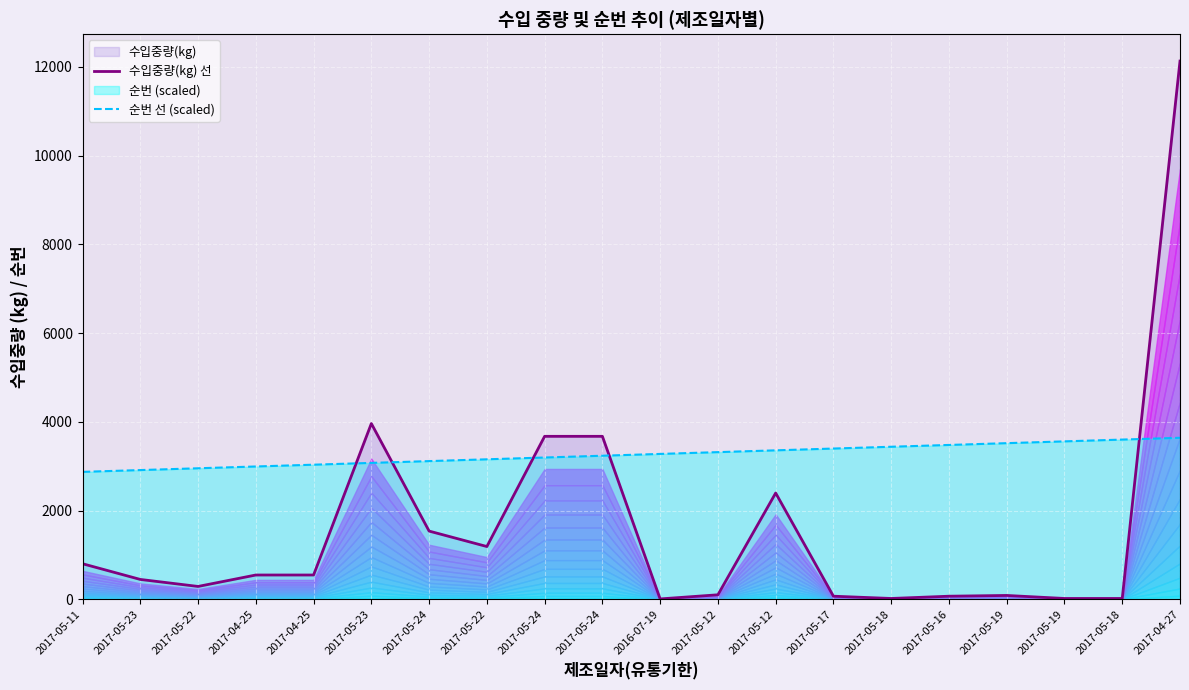

Reading left to right, what are all the values shown in this chart?

수입중량(kg) 선: 2017-05-11=800.0	2017-05-23=446.0	2017-05-22=288.0	2017-04-25=546.0	2017-04-25=546.0	2017-05-23=3960.0	2017-05-24=1536.0	2017-05-22=1188.0	2017-05-24=3672.0	2017-05-24=3672.0	2016-07-19=7.0	2017-05-12=100.0	2017-05-12=2394.0	2017-05-17=68.0	2017-05-18=17.0	2017-05-16=68.0	2017-05-19=85.0	2017-05-19=17.0	2017-05-18=17.0	2017-04-27=12131.0
순번 선 (scaled): 2017-05-11=2871.0	2017-05-23=2911.4	2017-05-22=2951.9	2017-04-25=2992.3	2017-04-25=3032.7	2017-05-23=3073.2	2017-05-24=3113.6	2017-05-22=3154.1	2017-05-24=3194.5	2017-05-24=3234.9	2016-07-19=3275.4	2017-05-12=3315.8	2017-05-12=3356.2	2017-05-17=3396.7	2017-05-18=3437.1	2017-05-16=3477.6	2017-05-19=3518.0	2017-05-19=3558.4	2017-05-18=3598.9	2017-04-27=3639.3